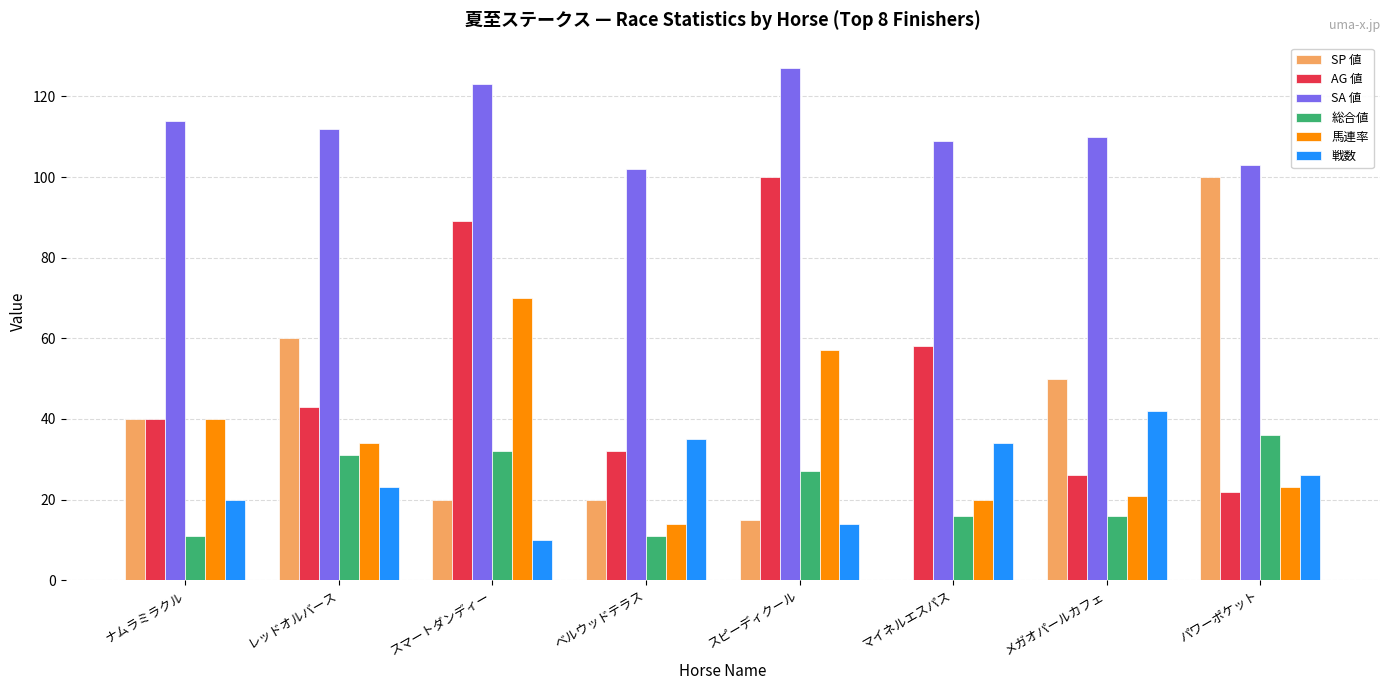

What is the sum of all SA 値 values?

900